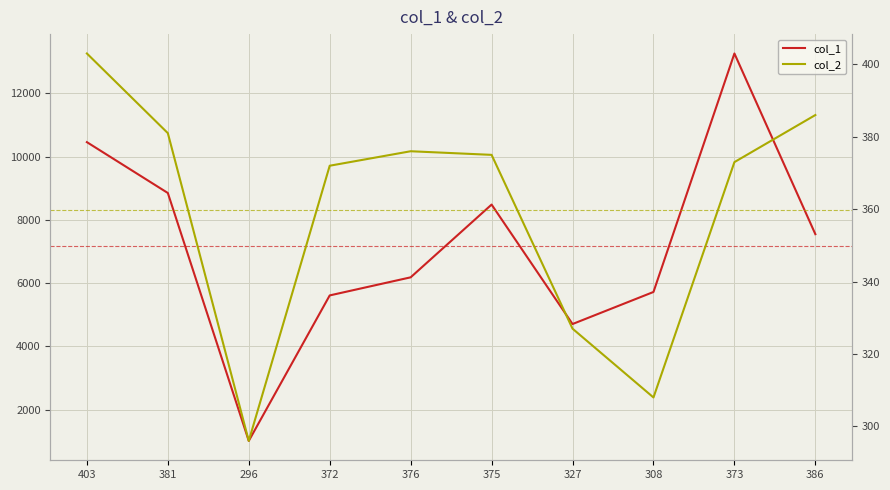

Which category has the lowest value in the col_1 series?

296